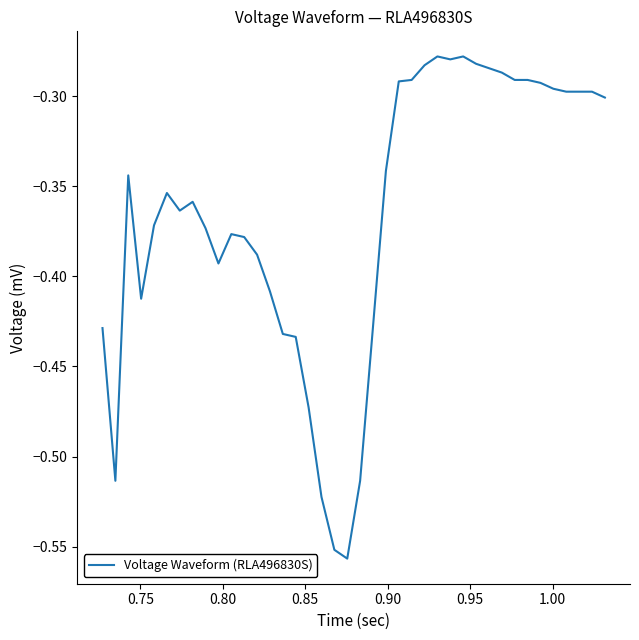

What is the difference between the maximum and minimum values?

0.3